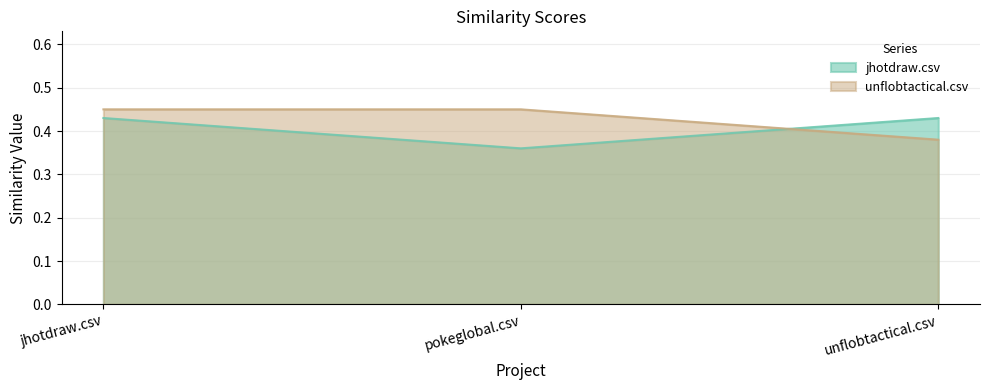

What is the label of the 2nd point from the left?

pokeglobal.csv